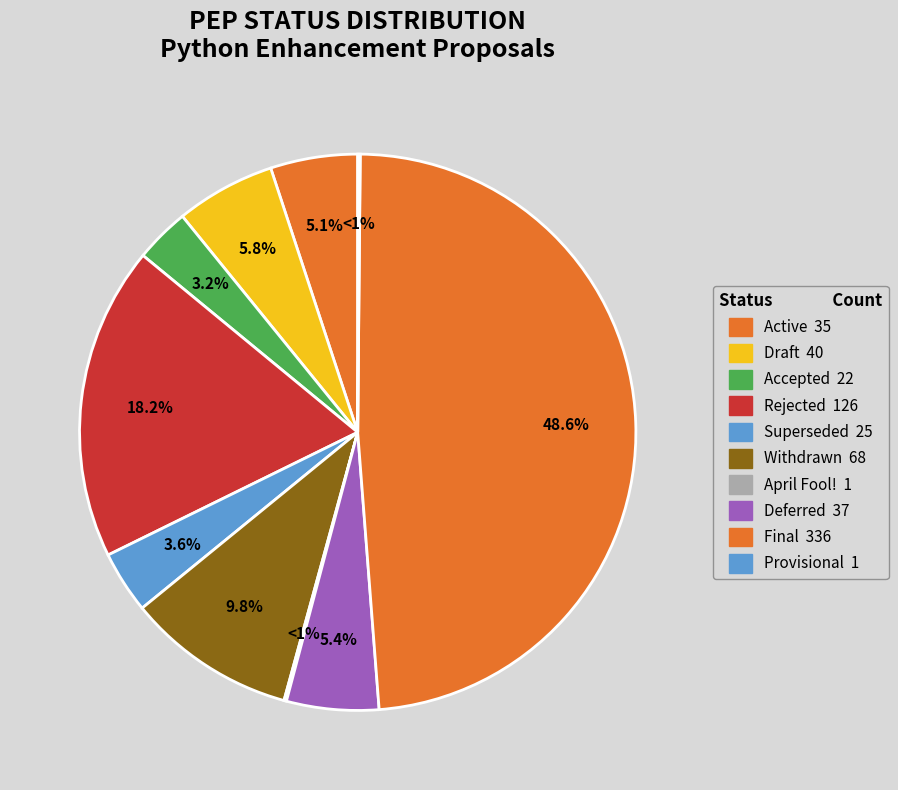

Rank the categories by value from lowest to highest.

April Fool!, Provisional, Accepted, Superseded, Active, Deferred, Draft, Withdrawn, Rejected, Final